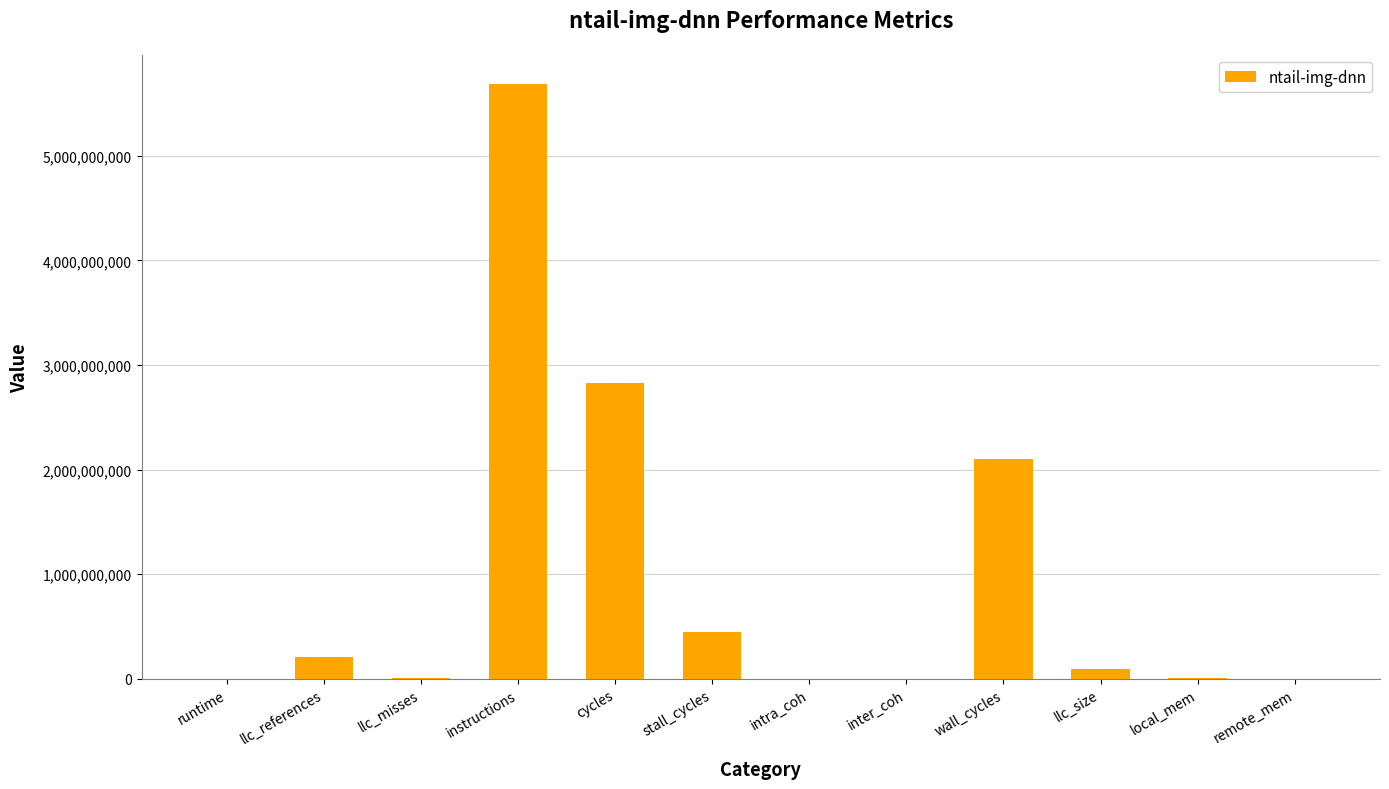

What is the maximum value shown in the chart?

5682173075.3